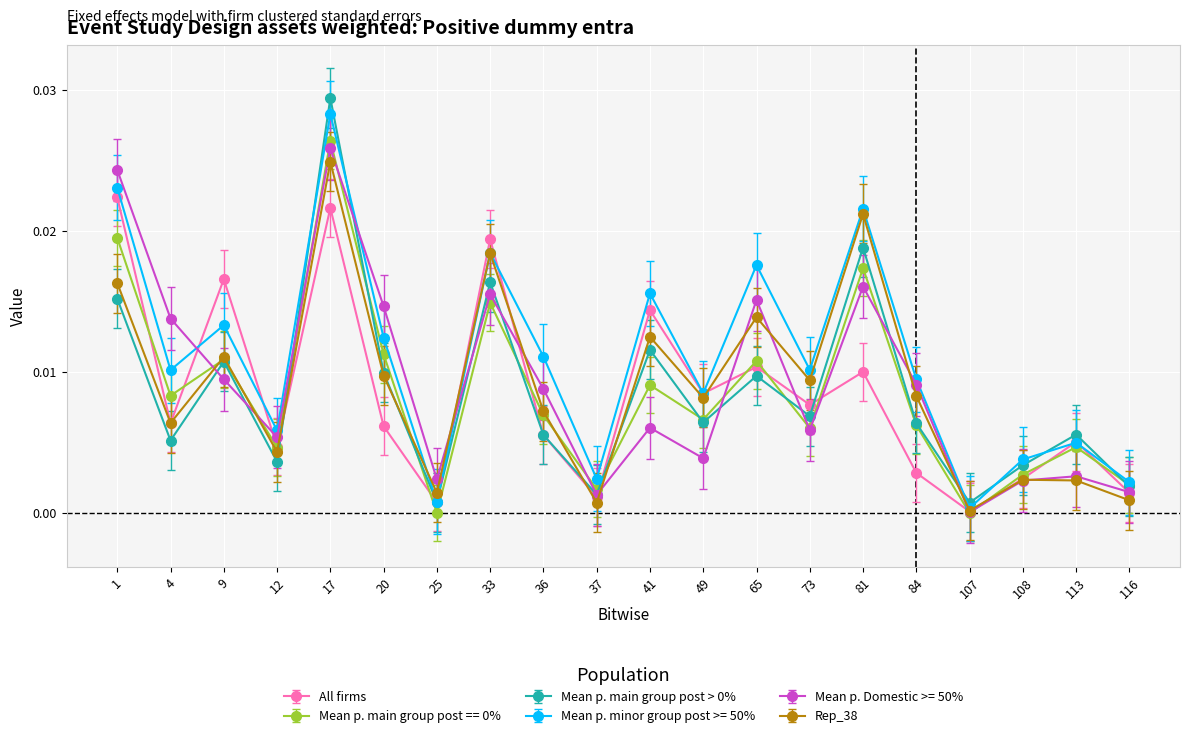

Is the value of Mean p. minor group post >= 50% at 33 greater than the value of Mean p. main group post > 0% at 84?

Yes